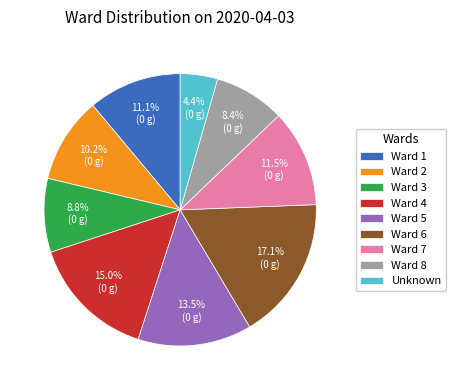

Which has a higher value, Ward 8 or Ward 7?

Ward 7